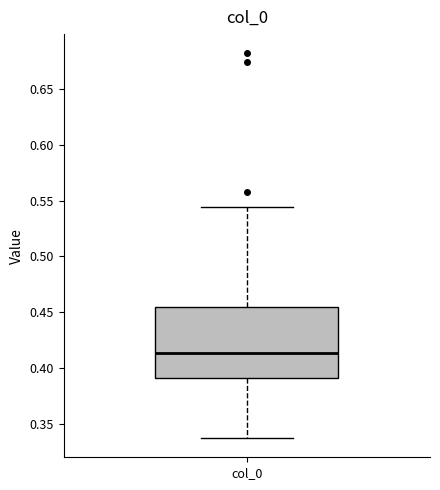

Read this box plot against the y-axis: the position of the median line, the range covered by the box, and the ends of both whiskers. The values are not printed on the chart, so give them approximately, as read against the axis.

median 0.415, box 0.390 to 0.455, whiskers 0.335 to 0.545